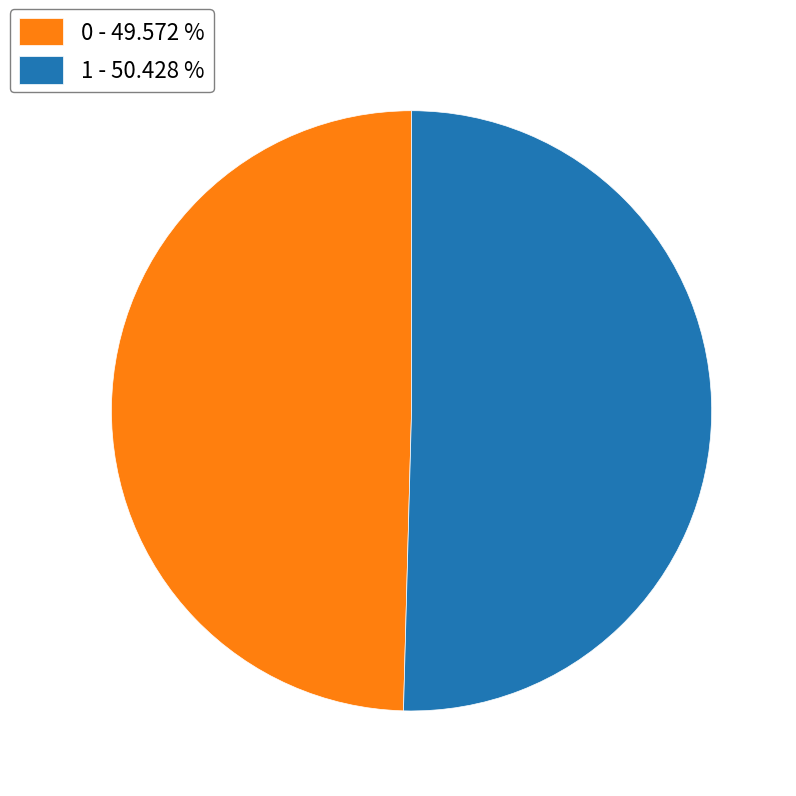

Is the sum of 1 - 50.428 % and 0 - 49.572 % greater than half?

Yes